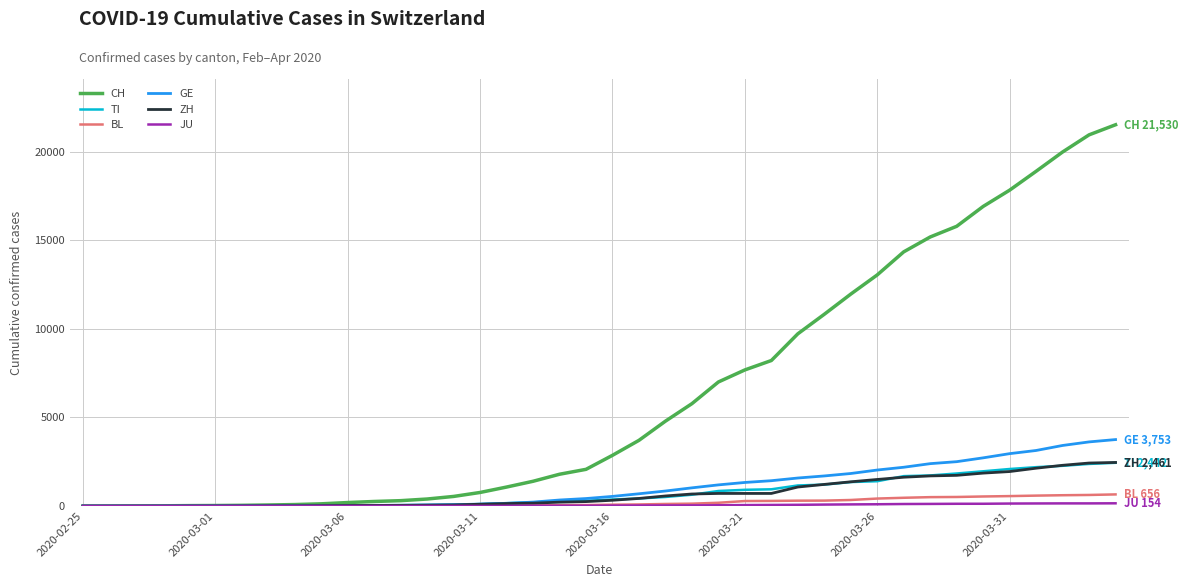

Which series has the largest range (max minus min)?

CH